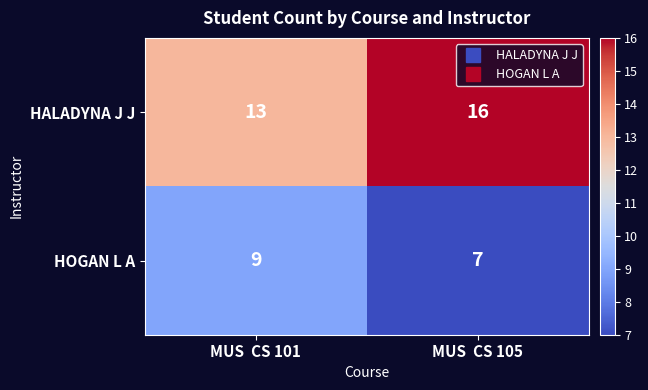

Is it true that HALADYNA J J equals 5 at MUS  CS 101?

False